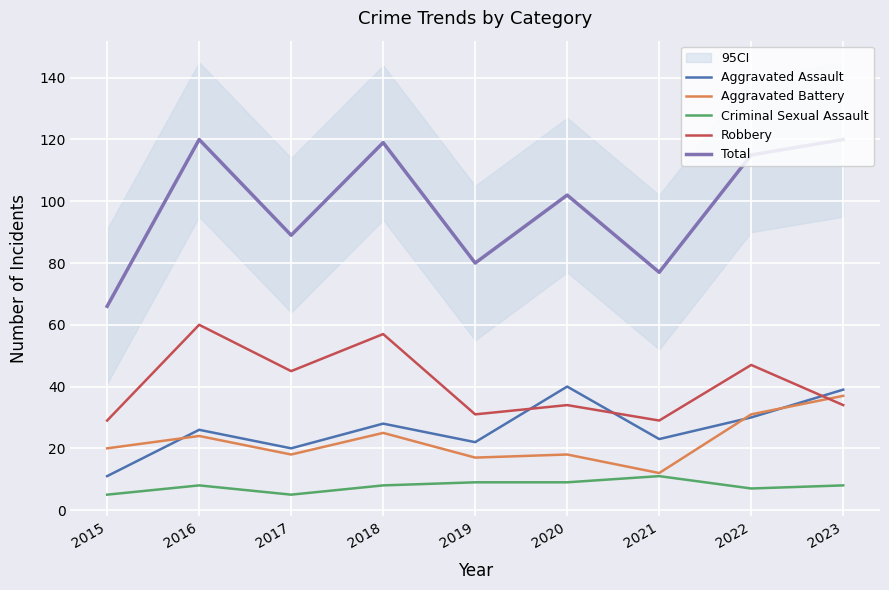

The value of Criminal Sexual Assault at 2023 is 8. True or false?

True